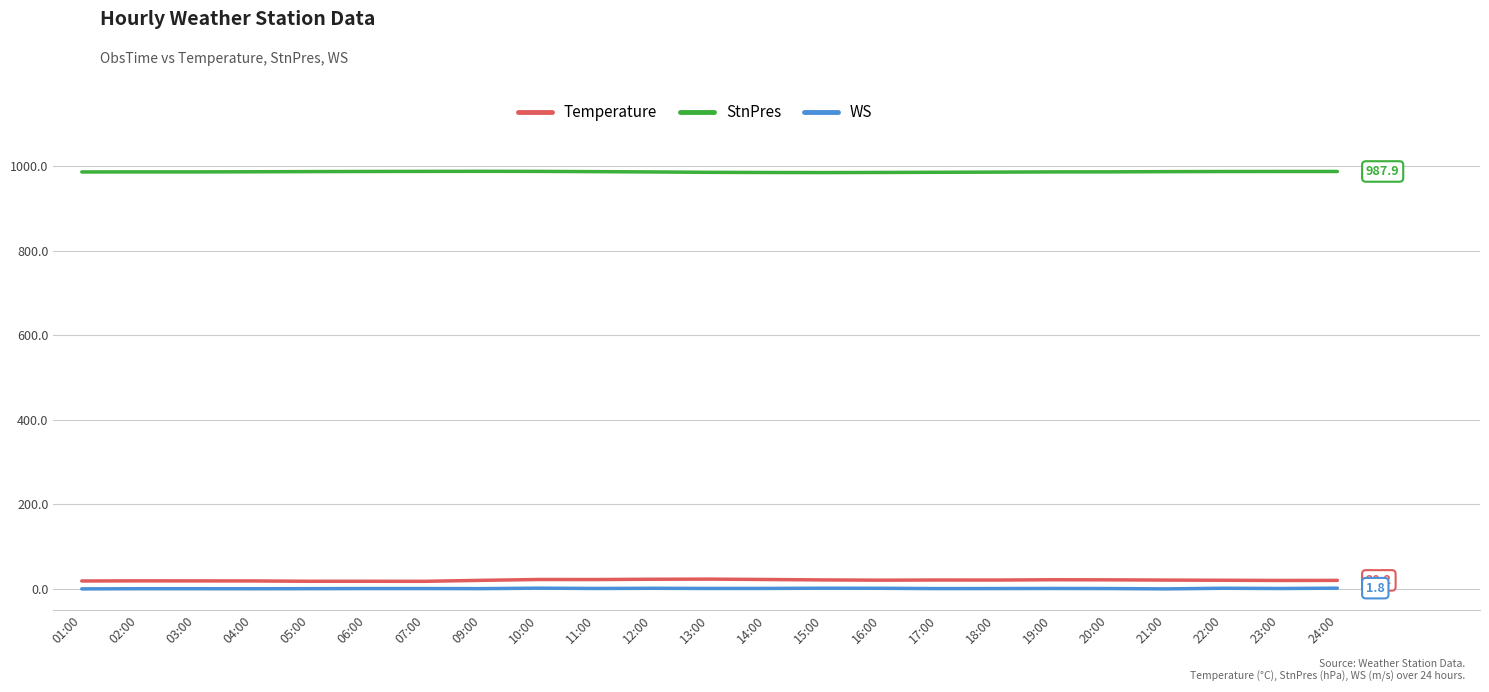

At 03:00, list the series in order from largest to smallest.

StnPres, Temperature, WS